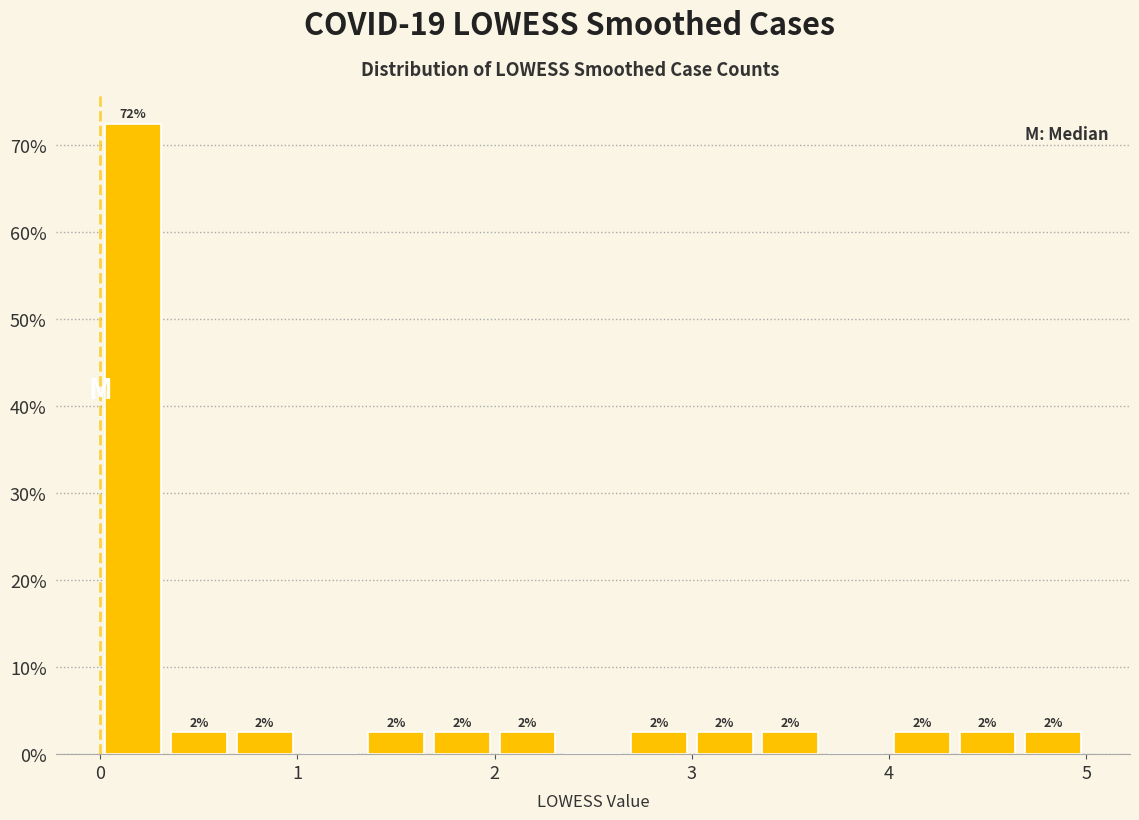

Around what value on the x-axis is the tallest bar? Give the approximate position of its centre, as read against the axis.

0.2